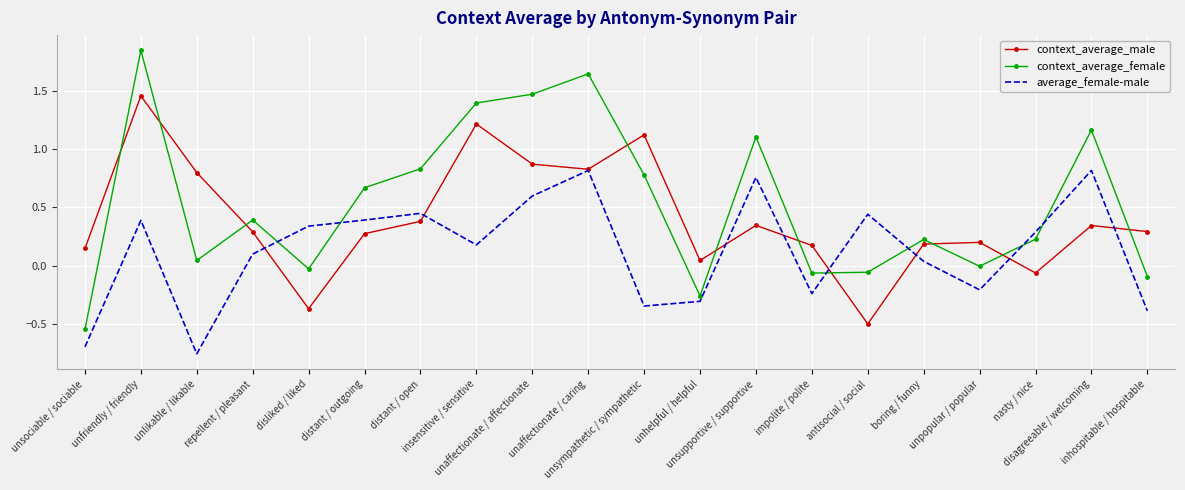

At how many categories does at least one series exceed 1?

7